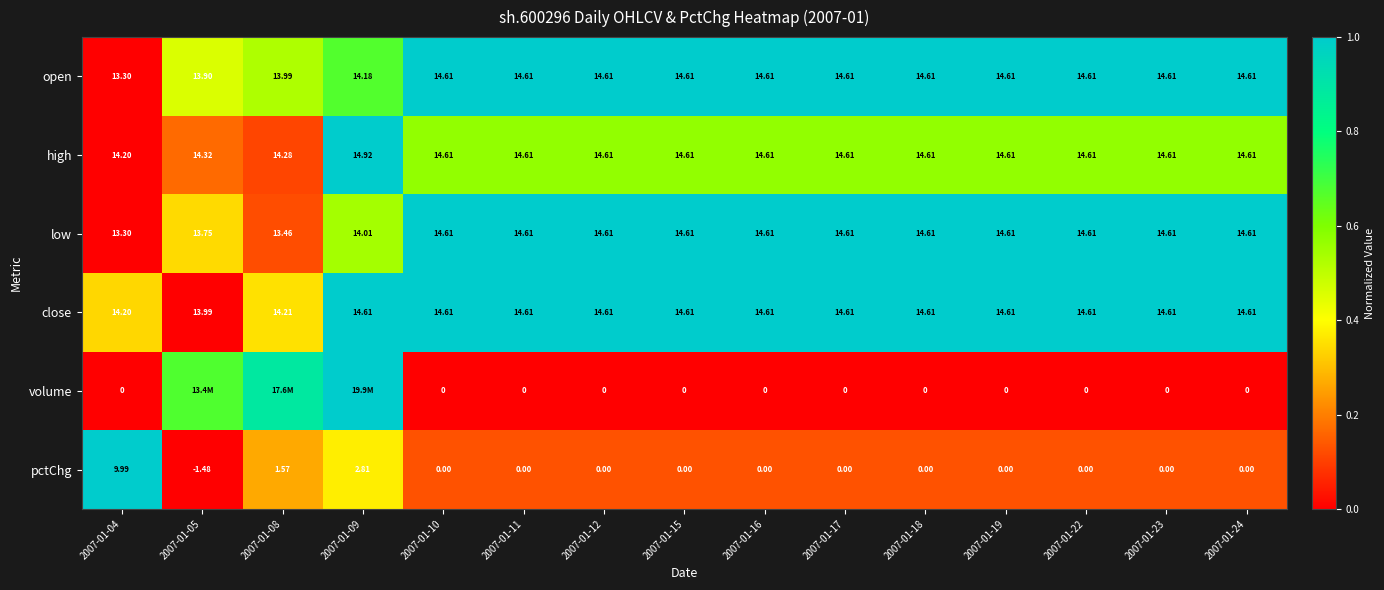

What is the total value across all series at 2007-01-05?

1.6